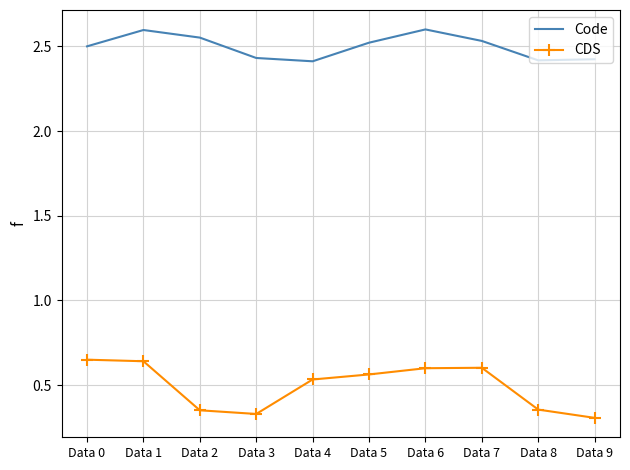

What is the spread (max minus min) of values at Data 6?

2.0